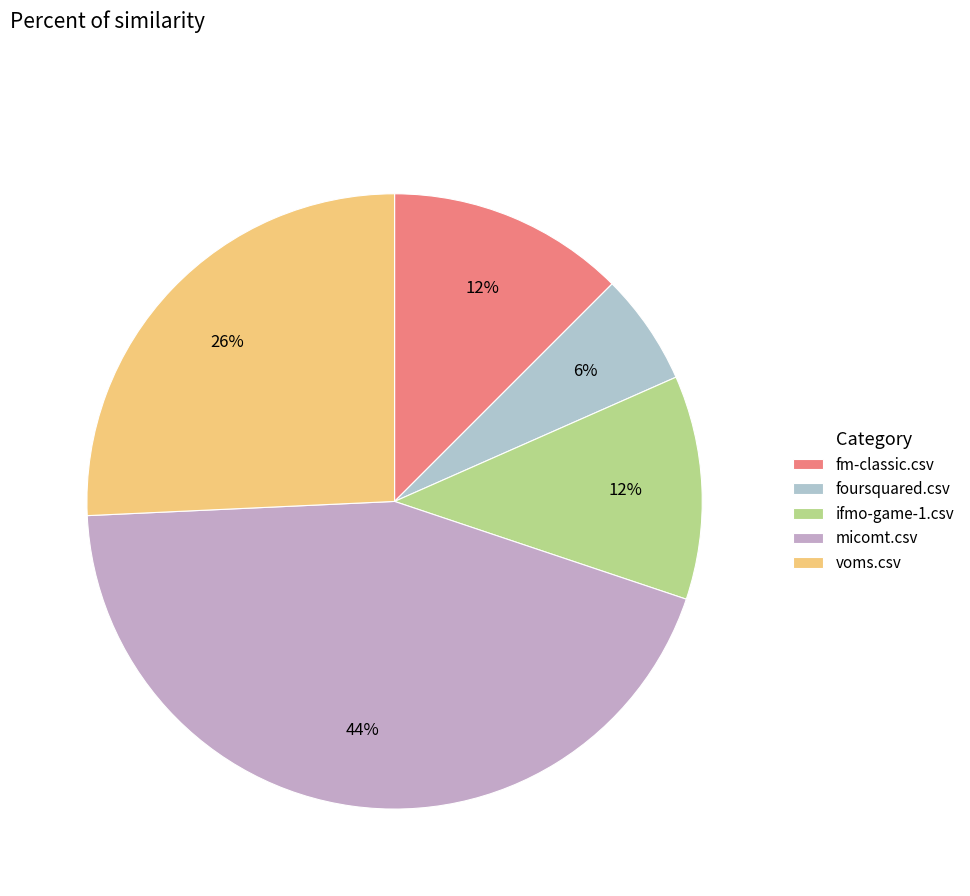

To the nearest percent, what percentage of the pie is micomt.csv?

44%